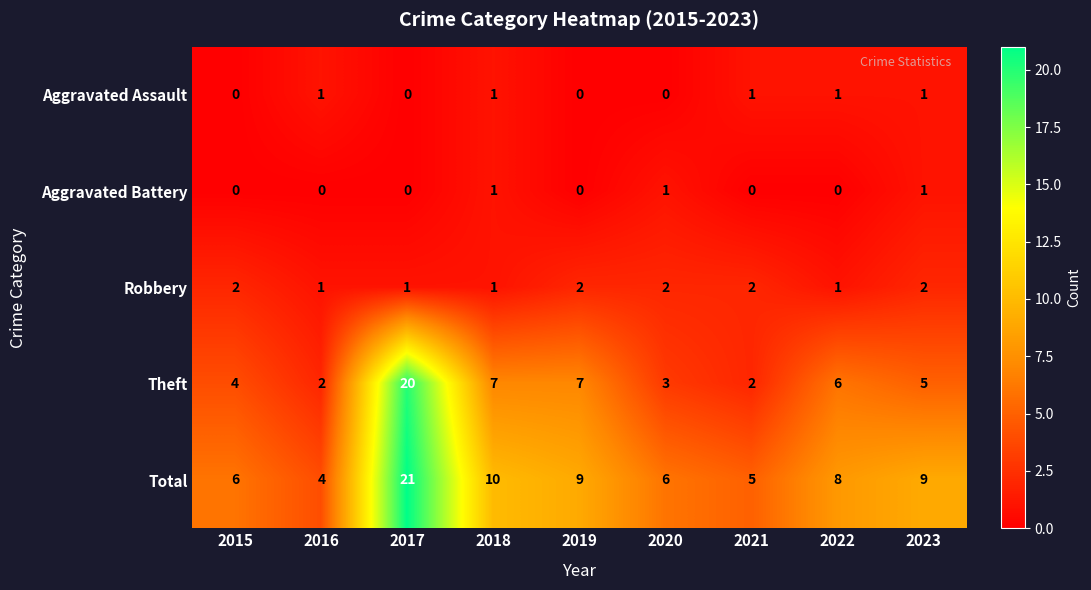

What is the sum of all Aggravated Battery values?

3